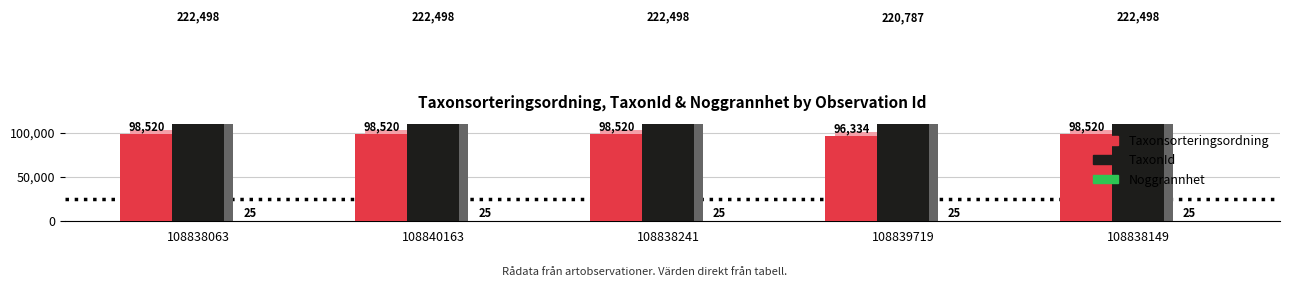

What is the spread (max minus min) of values at 108838241?

222473